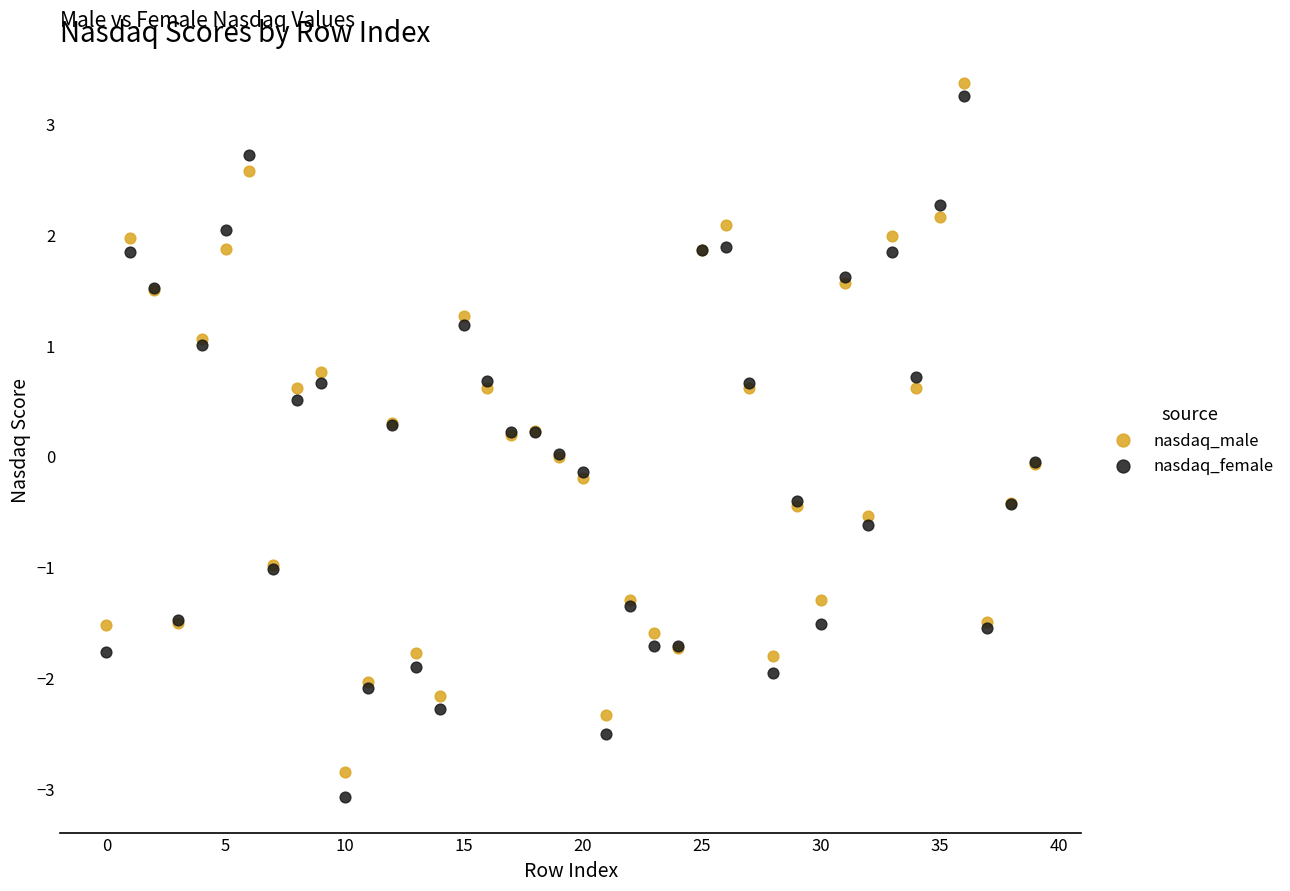

Which series has the widest spread of Y values?

nasdaq_female